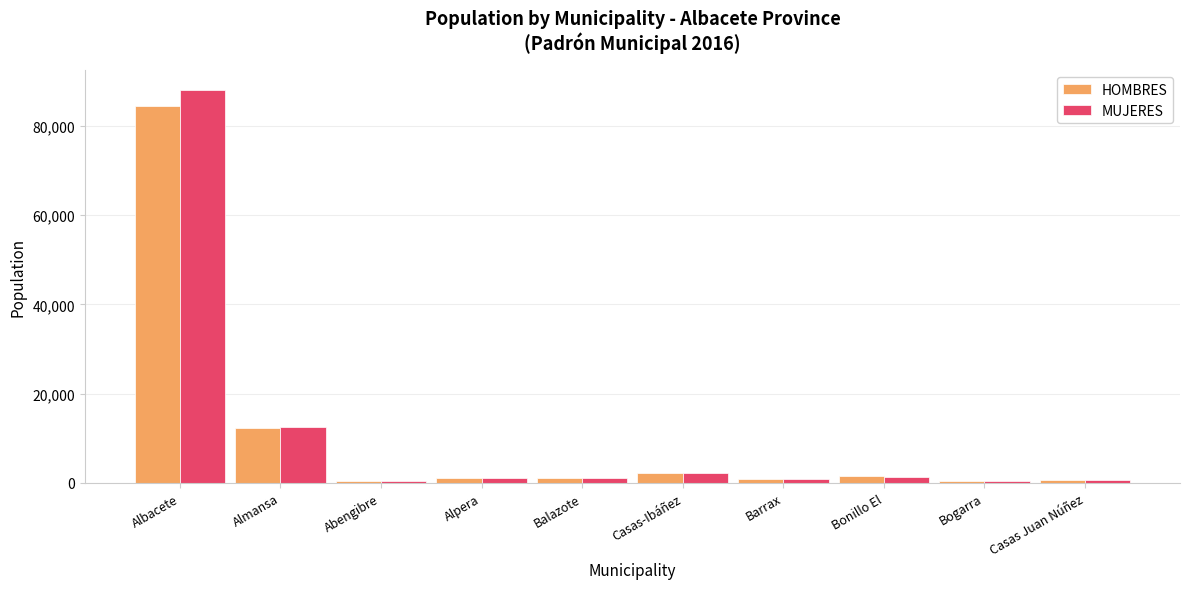

Is the value of HOMBRES at Casas-Ibáñez greater than the value of MUJERES at Bogarra?

Yes